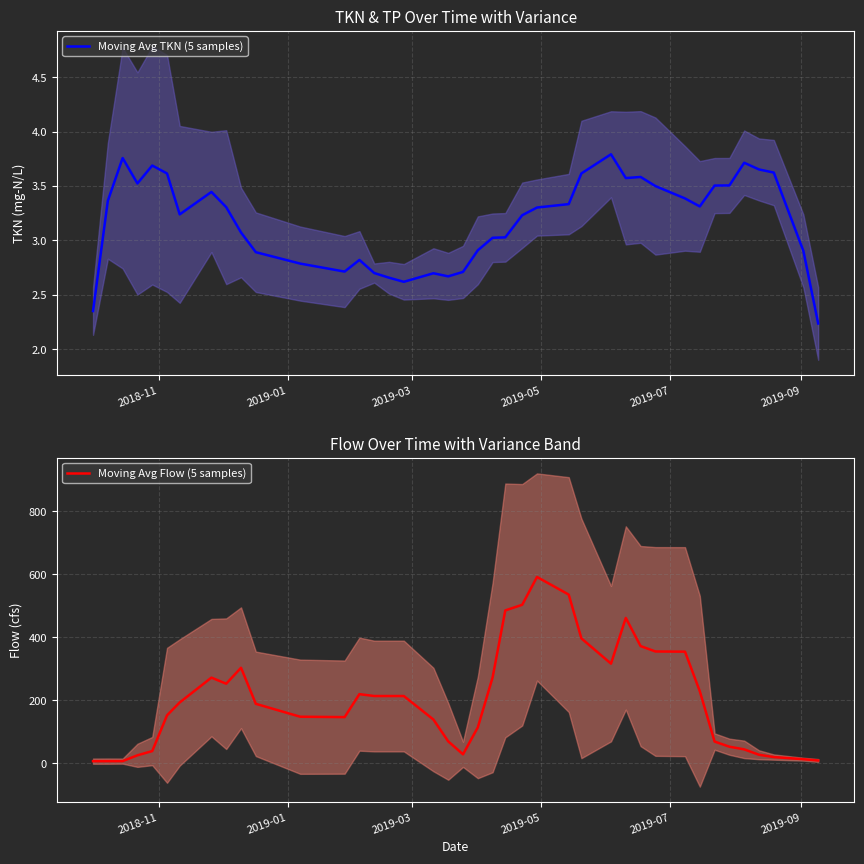

Reading left to right, extract all data points from this chart.

Moving Avg TKN (5 samples): 2.4	3.4	3.8	3.5	3.7	3.6	3.2	3.4	3.3	3.1	2.9	2.8	2.7	2.8	2.7	2.7	2.6	2.7	2.7	2.7	2.9	3.0	3.0	3.2	3.3	3.3	3.6	3.8	3.6	3.6	3.5	3.4	3.3	3.5	3.5	3.7	3.7	3.6	2.9	2.2
Moving Avg Flow (5 samples): 6.4	6.5	6.6	25.0	38.5	152.1	193.0	271.9	252.6	303.2	188.6	147.6	146.4	219.4	213.4	213.4	213.4	138.7	69.4	28.2	113.8	272.6	485.5	503.4	591.8	535.8	396.6	316.4	461.6	372.2	355.0	354.4	228.7	68.7	52.3	43.9	26.8	19.5	12.6	8.6